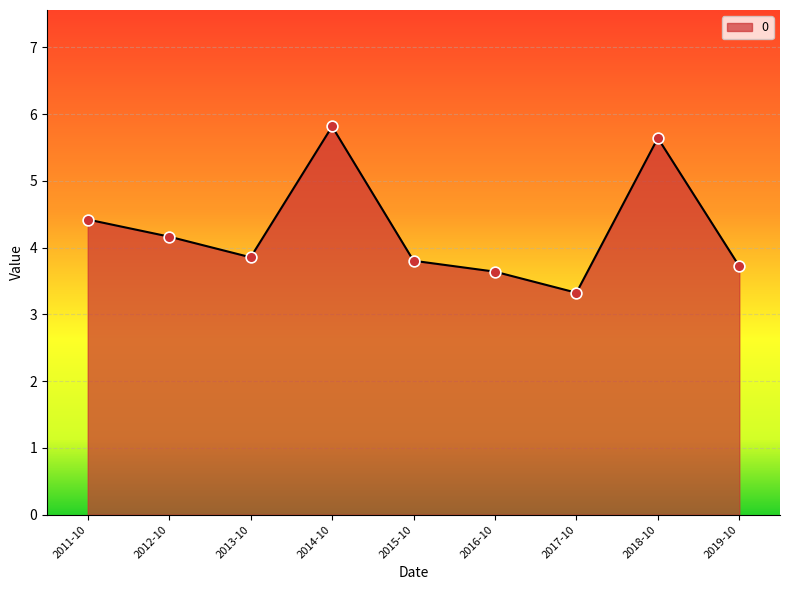

Which has a higher value, 2013-10 or 2018-10?

2018-10